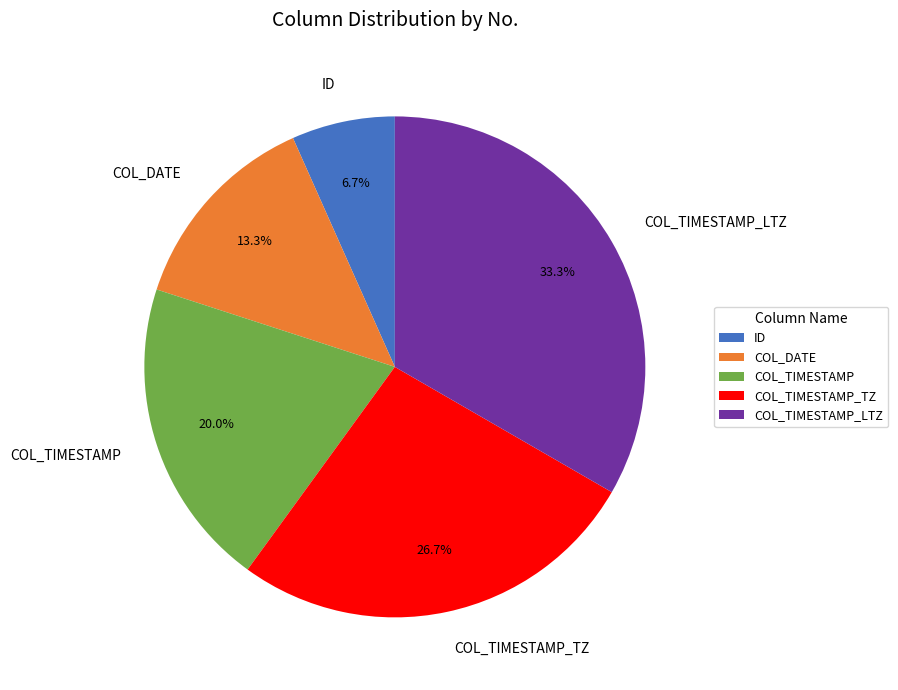

What percentage is the COL_TIMESTAMP_LTZ slice, to the nearest percent?

33%